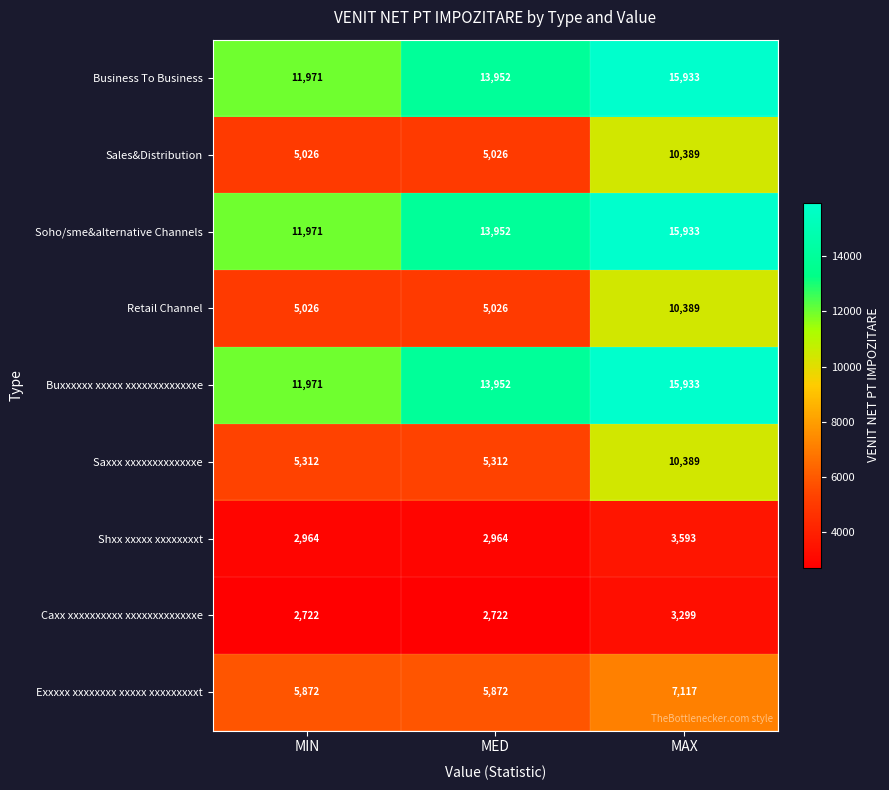

What is the difference between the highest and lowest values at MAX?

12634